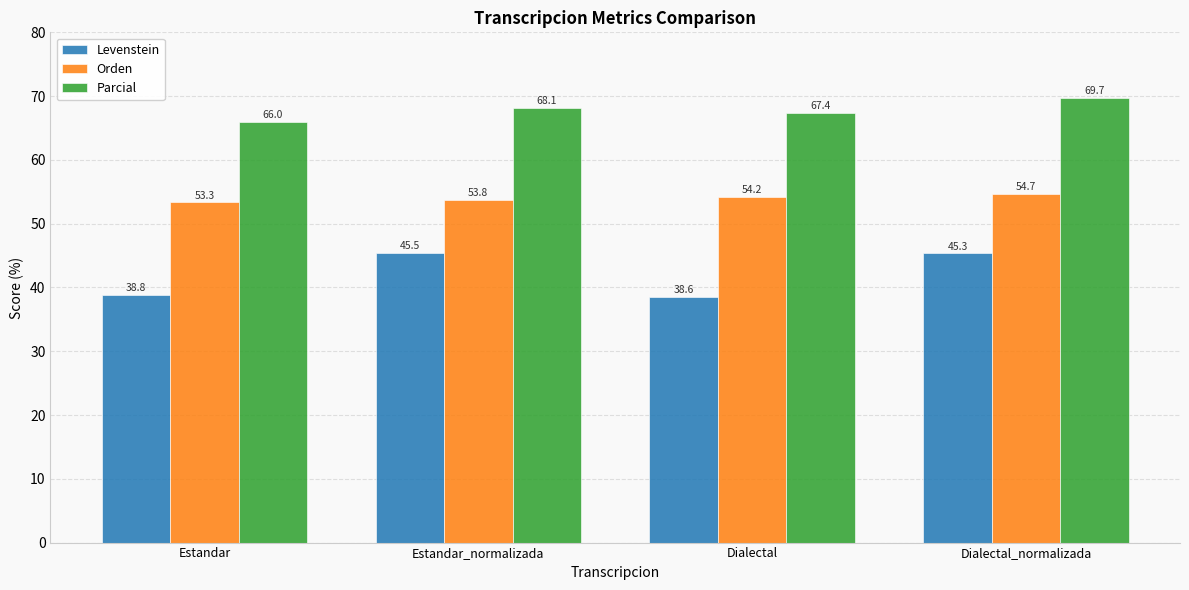

Is the value of Orden at Estandar_normalizada greater than the value of Levenstein at Estandar_normalizada?

Yes